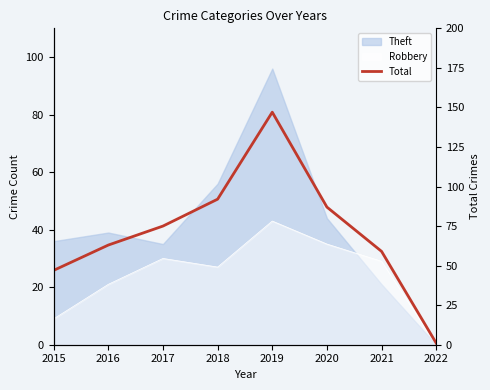

Reading left to right, what are all the values shown in this chart?

2015=47	2016=63	2017=75	2018=92	2019=147	2020=87	2021=59	2022=1